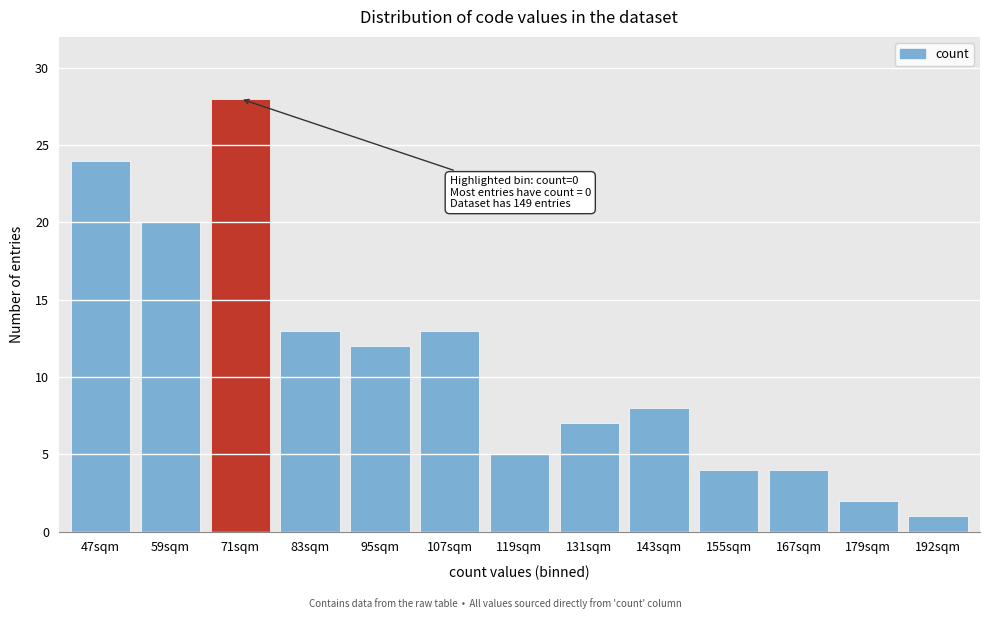

Reading left to right, extract all data points from this chart.

47sqm=24	59sqm=20	71sqm=28	83sqm=13	95sqm=12	107sqm=13	119sqm=5	131sqm=7	143sqm=8	155sqm=4	167sqm=4	179sqm=2	192sqm=1